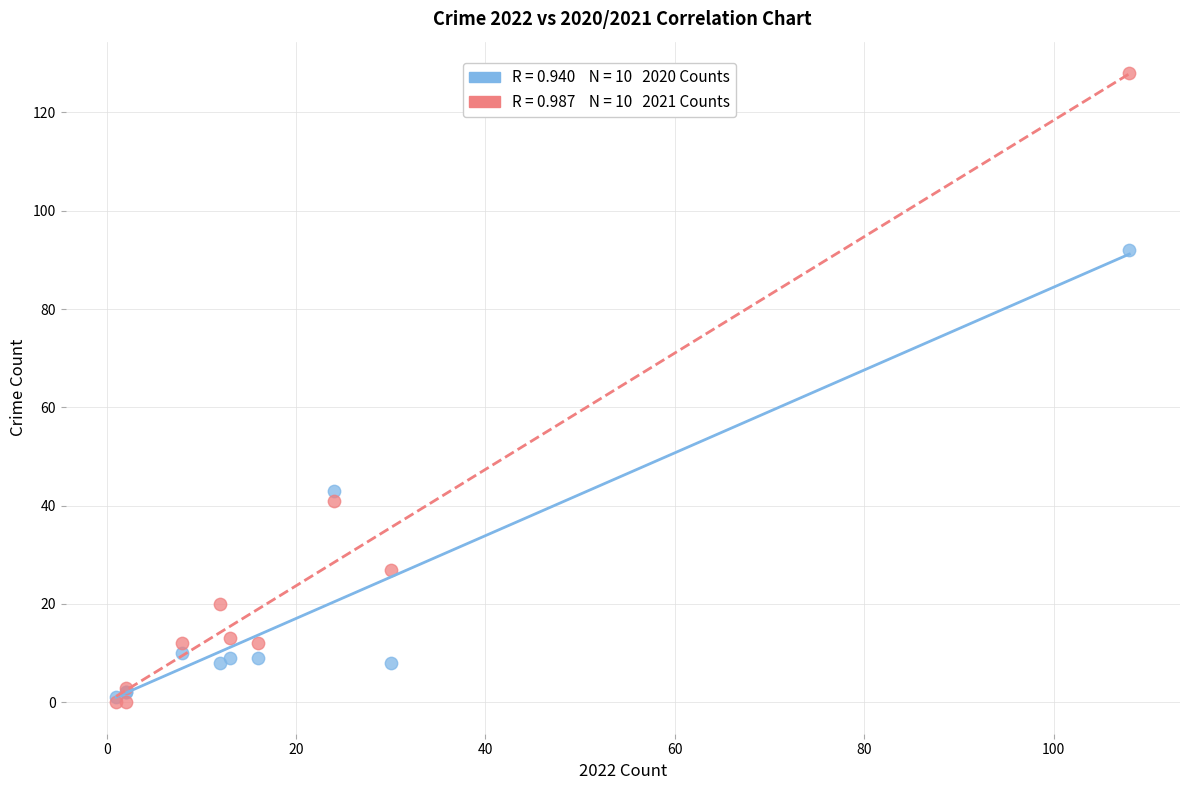

Across all series, what Y value is closest to 64?

43